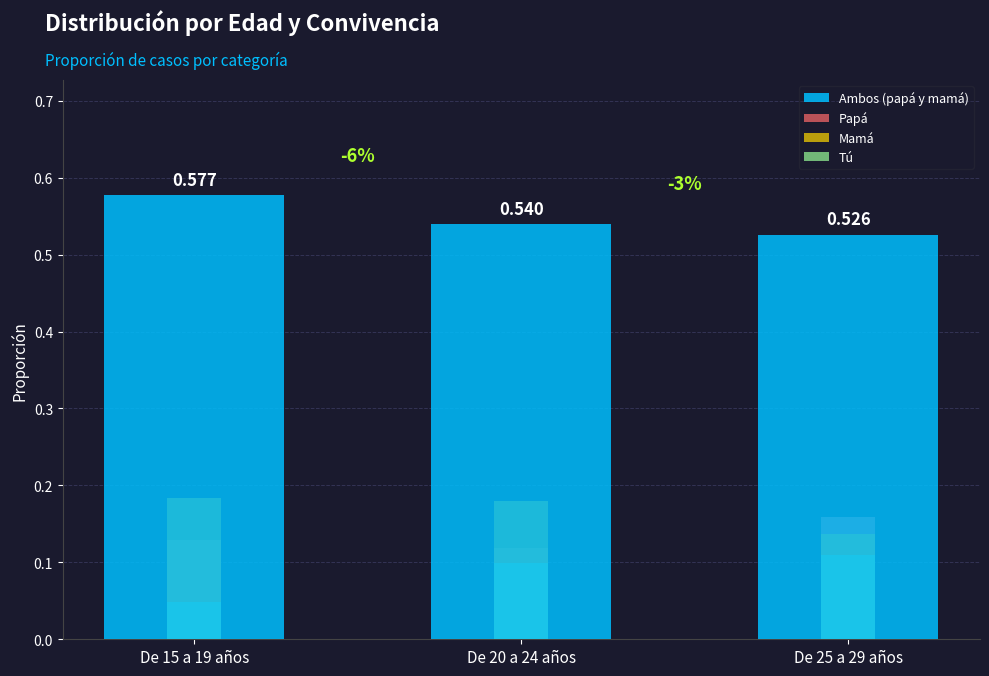

At which category is the sum across all series the highest?

De 20 a 24 años